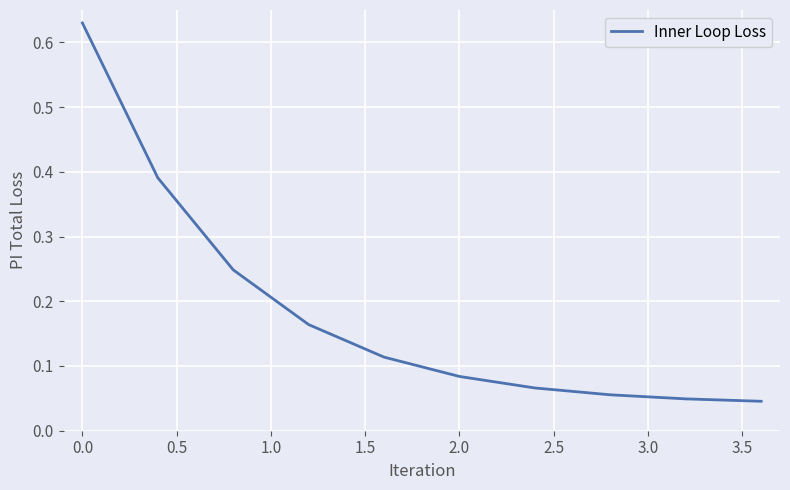

Does the chart display data point markers on the line(s)?

No